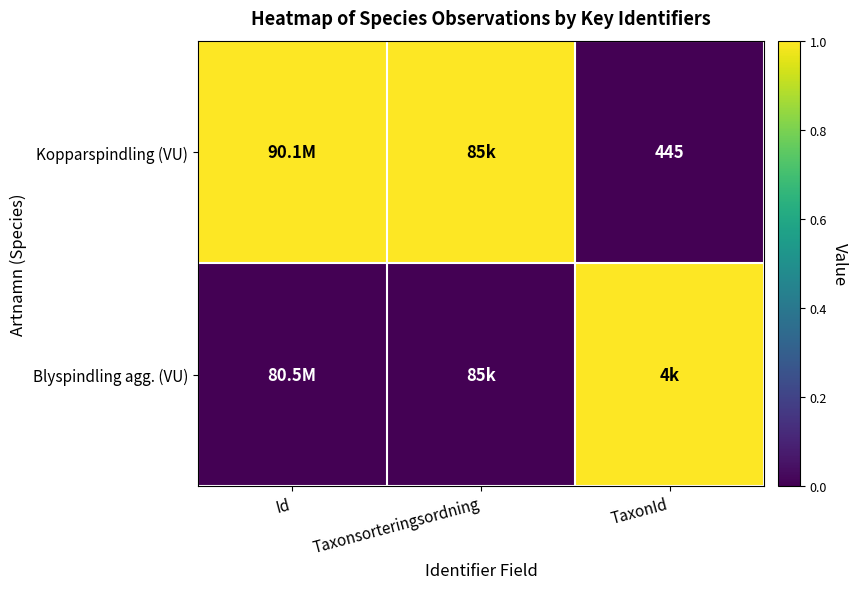

At which category does the chart reach its minimum across all series?

TaxonId